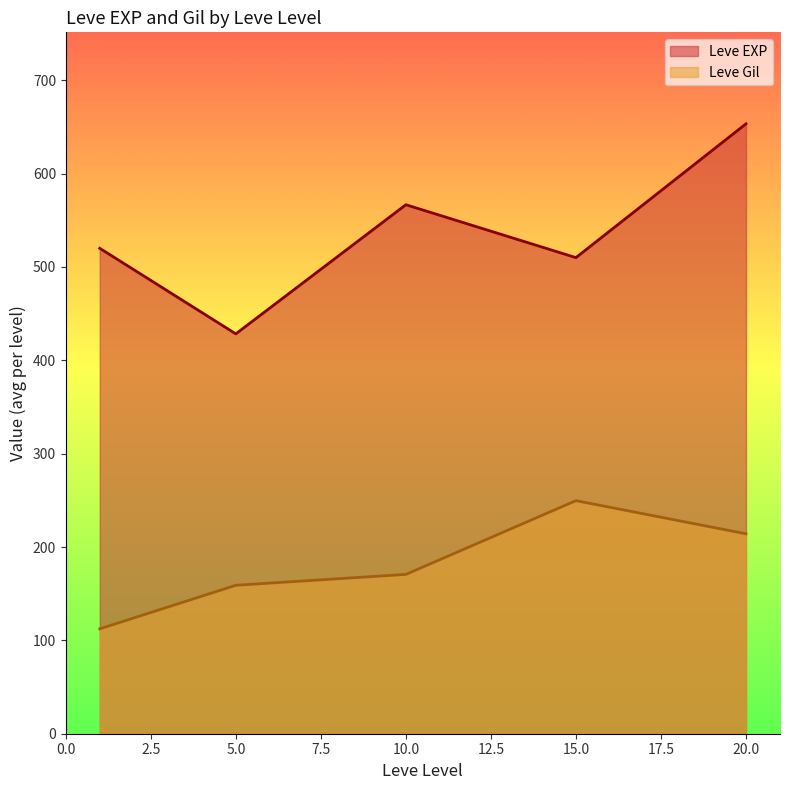

The Leve Gil series shows 362 at 15. True or false?

False